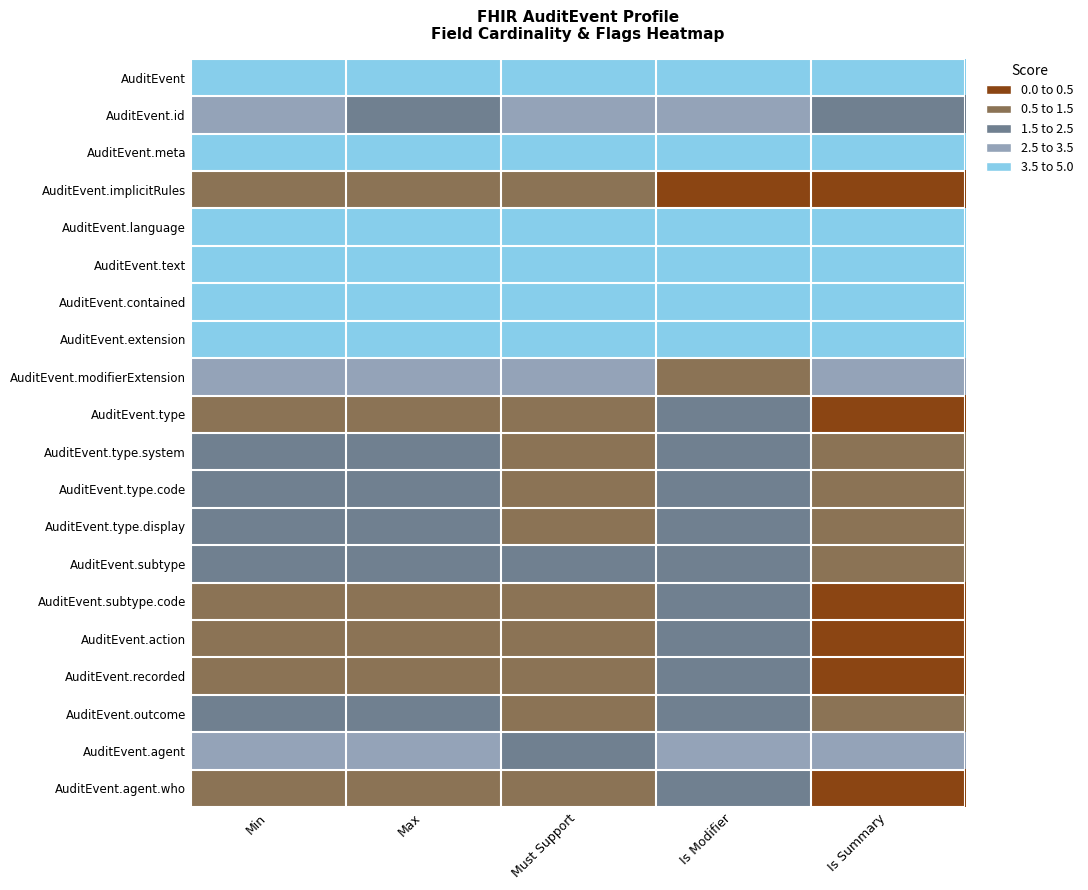

Reading right to left, extract all data points from this chart.

AuditEvent: Is Summary=0.0	Is Modifier=0.0	Must Support=0.0	Max=0.0	Min=0.0
AuditEvent.id: Is Summary=2.9	Is Modifier=1.7	Must Support=1.7	Max=2.1	Min=1.7
AuditEvent.meta: Is Summary=0.4	Is Modifier=0.4	Must Support=0.4	Max=0.8	Min=0.4
AuditEvent.implicitRules: Is Summary=4.6	Is Modifier=5.0	Must Support=3.3	Max=3.7	Min=3.3
AuditEvent.language: Is Summary=0.4	Is Modifier=0.4	Must Support=0.4	Max=0.8	Min=0.4
AuditEvent.text: Is Summary=0.4	Is Modifier=0.4	Must Support=0.4	Max=0.8	Min=0.4
AuditEvent.contained: Is Summary=0.0	Is Modifier=0.0	Must Support=0.0	Max=0.0	Min=0.0
AuditEvent.extension: Is Summary=0.0	Is Modifier=0.0	Must Support=0.0	Max=0.0	Min=0.0
AuditEvent.modifierExtension: Is Summary=1.7	Is Modifier=3.3	Must Support=1.7	Max=1.7	Min=1.7
AuditEvent.type: Is Summary=4.2	Is Modifier=2.9	Must Support=3.7	Max=3.3	Min=3.3
AuditEvent.type.system: Is Summary=3.7	Is Modifier=2.5	Must Support=3.3	Max=2.9	Min=2.5
AuditEvent.type.code: Is Summary=3.7	Is Modifier=2.5	Must Support=3.3	Max=2.9	Min=2.5
AuditEvent.type.display: Is Summary=3.7	Is Modifier=2.5	Must Support=3.3	Max=2.9	Min=2.5
AuditEvent.subtype: Is Summary=3.3	Is Modifier=2.1	Must Support=2.9	Max=2.1	Min=2.1
AuditEvent.subtype.code: Is Summary=4.2	Is Modifier=2.9	Must Support=3.7	Max=3.3	Min=3.3
AuditEvent.action: Is Summary=4.2	Is Modifier=2.9	Must Support=3.7	Max=3.3	Min=3.3
AuditEvent.recorded: Is Summary=4.2	Is Modifier=2.9	Must Support=3.7	Max=3.3	Min=3.3
AuditEvent.outcome: Is Summary=3.7	Is Modifier=2.5	Must Support=3.3	Max=2.9	Min=2.5
AuditEvent.agent: Is Summary=1.2	Is Modifier=1.2	Must Support=2.1	Max=1.2	Min=1.7
AuditEvent.agent.who: Is Summary=4.2	Is Modifier=2.9	Must Support=3.7	Max=3.3	Min=3.3